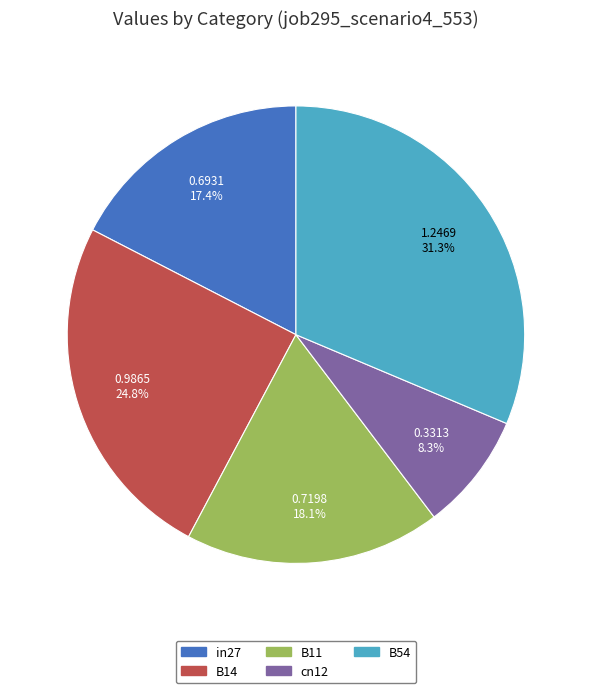

How many slices are in this pie chart?

5